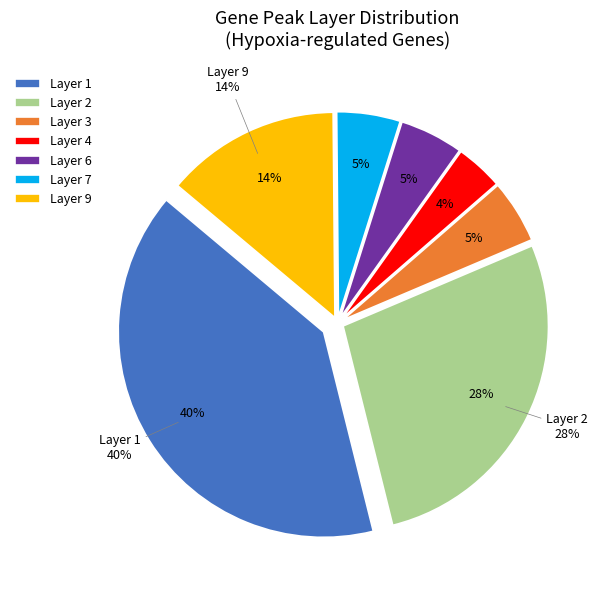

Does any single category account for the majority?

No